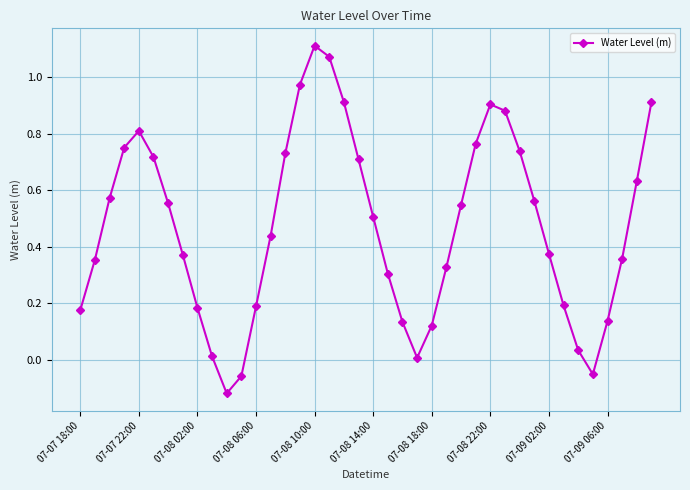

What is the difference between the second highest and minimum values?

1.2